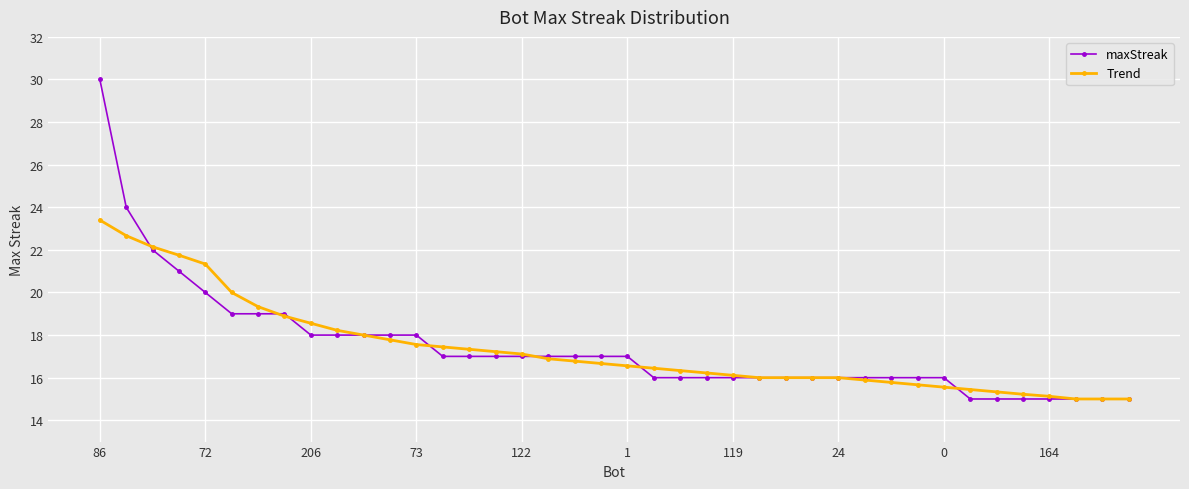

What is the value of the Trend point at the 32nd from the left?

15.7